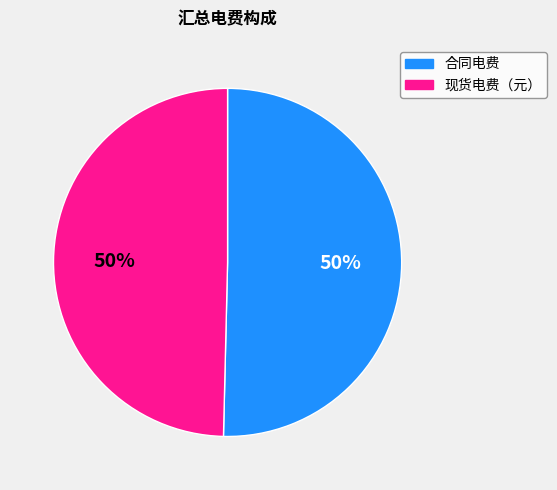

To the nearest percent, what portion does 现货电费（元） represent?

50%